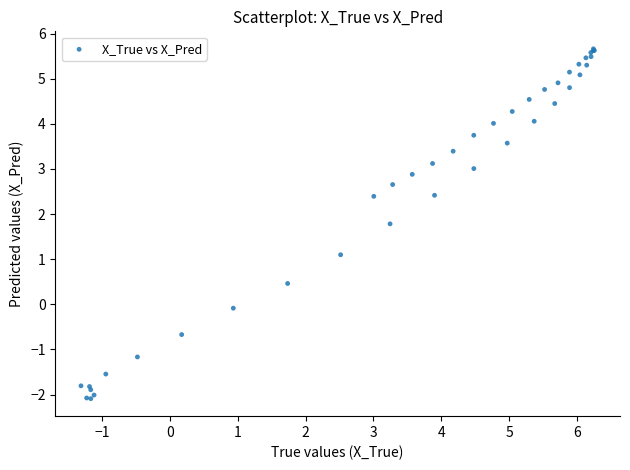

What Y value in the scatter plot is closest to 1?

1.1